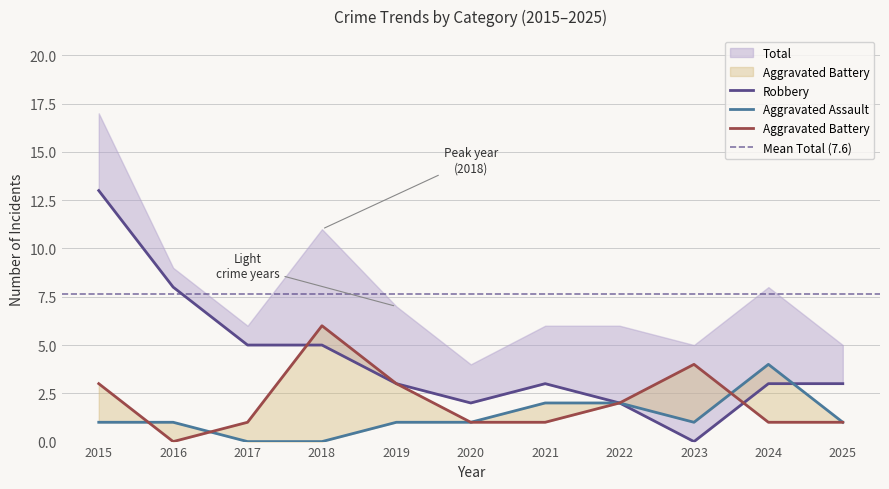

How many lines are shown in the chart?

3